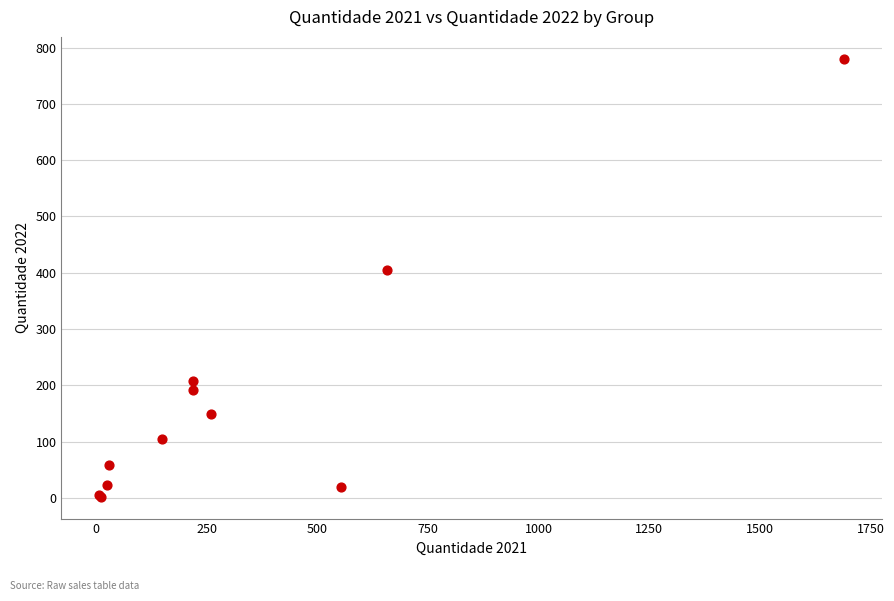

What Y value in the scatter plot is closest to 391?

404